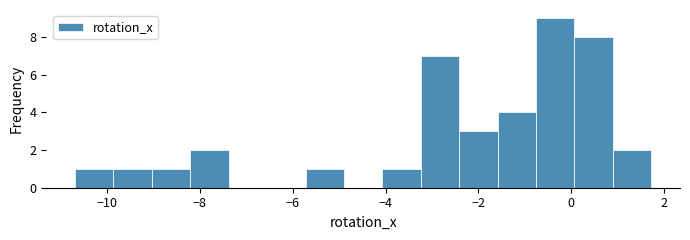

How tall is the bar that spans -9.8 to -9.0 on the x-axis? Neither the bar edges nor the heights are printed on the chart, so give them approximately, as read against the axes.

1